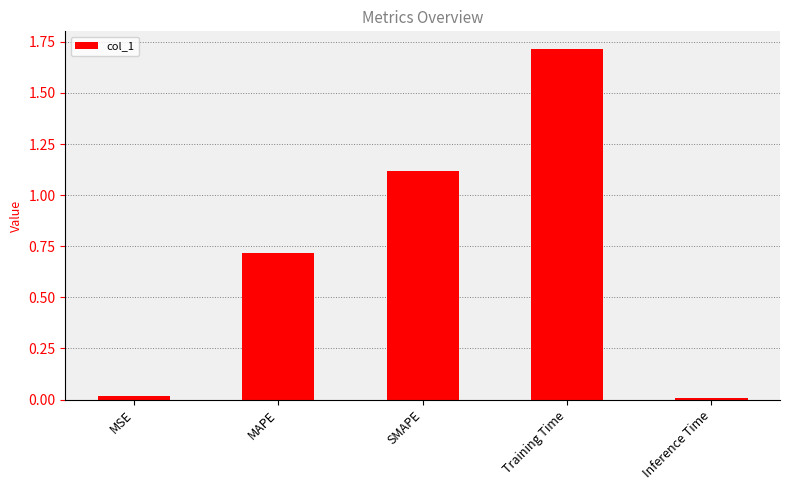

What is the label of the 2nd bar from the right?

Training Time